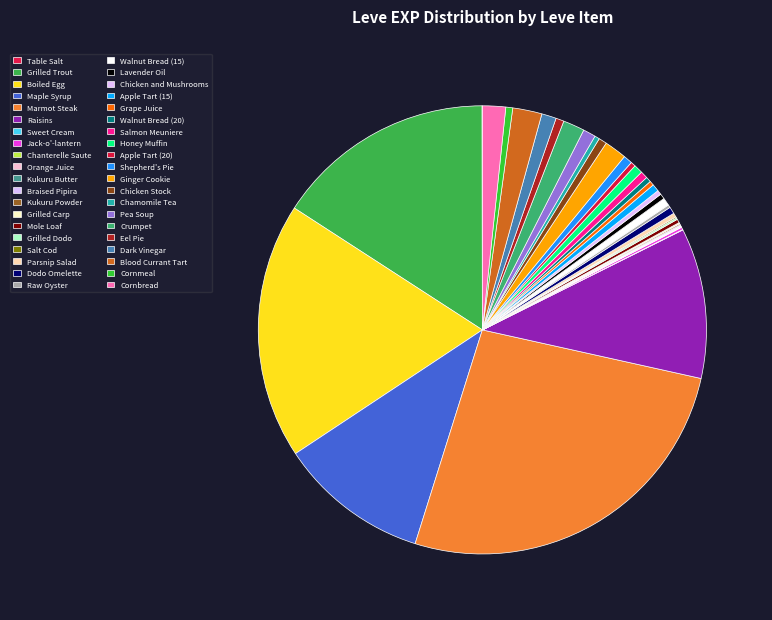

What percentage is NOT represented by Table Salt?

100.0%